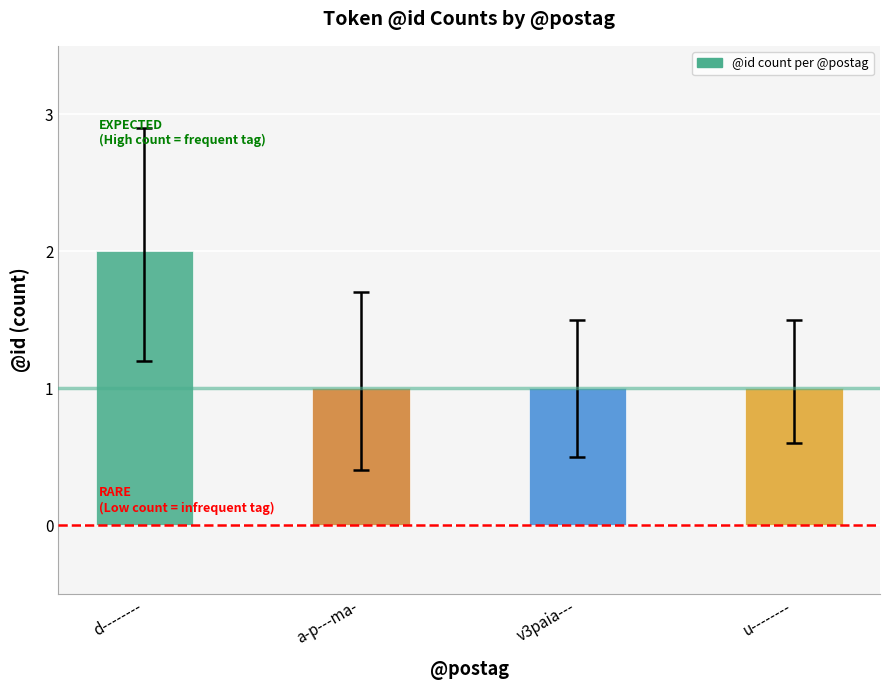

What is the label of the 2nd bar from the left?

a-p---ma-